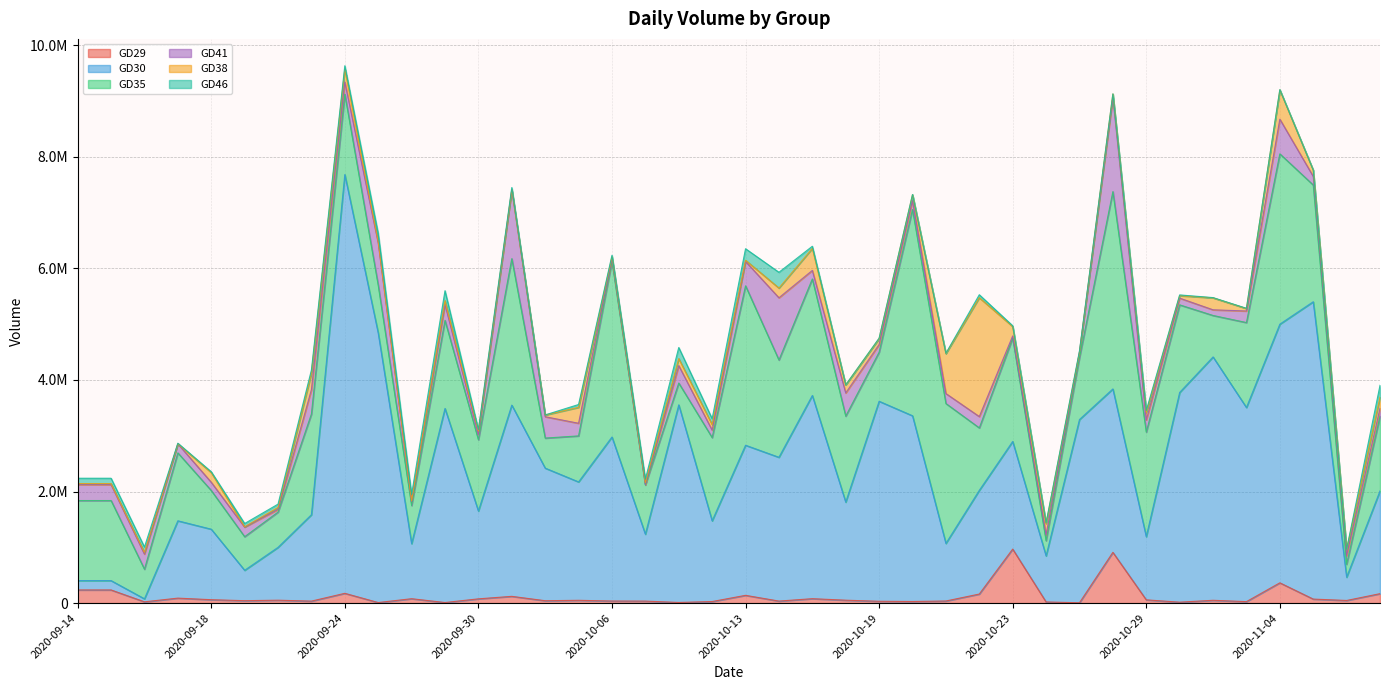

Is the value of GD46 at 2020-09-15 greater than the value of GD30 at 2020-09-18?

No